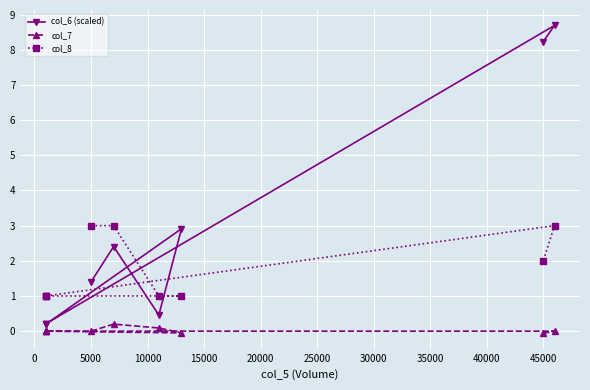

What is the lowest value of the col_7 series?

-0.1